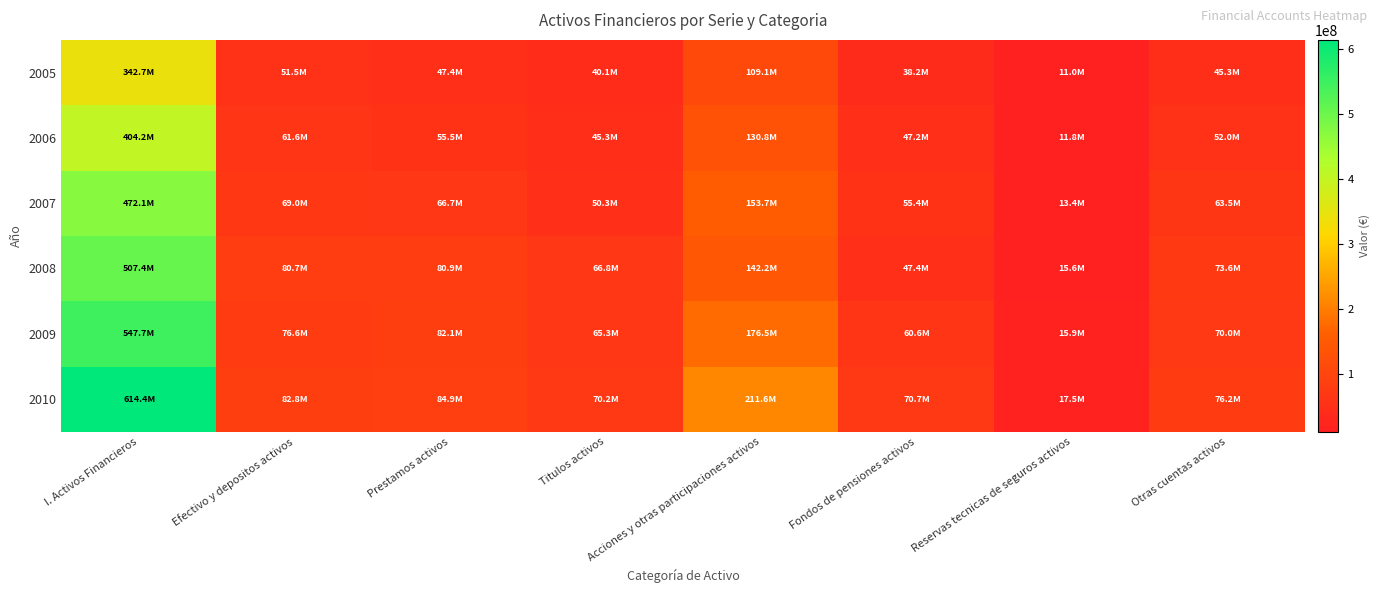

Which series changed the most between I. Activos Financieros and Fondos de pensiones activos?

2010